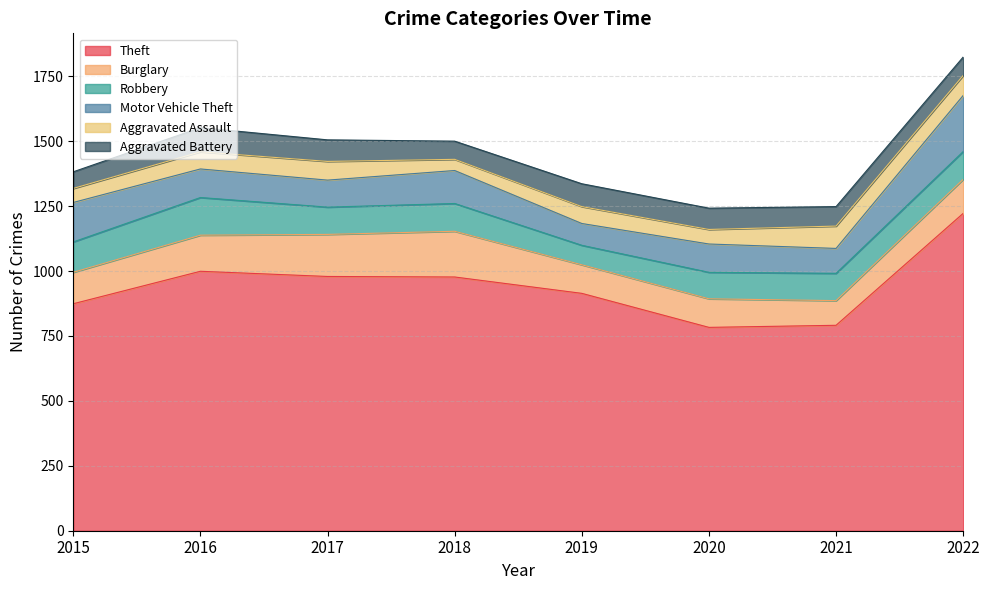

What is the spread (max minus min) of values at 2019?

849